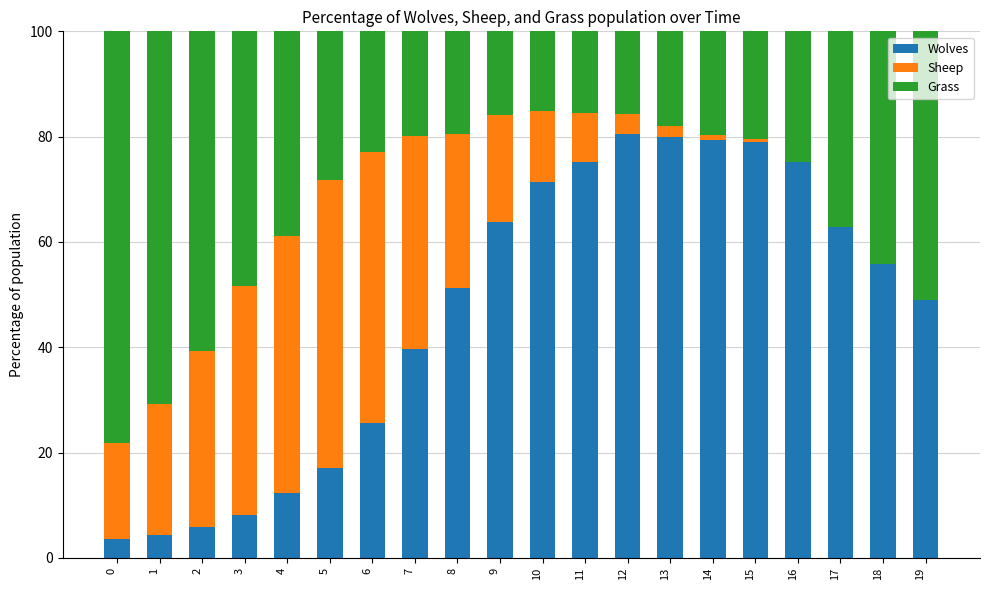

What is the total value across all series at 3?

100.0